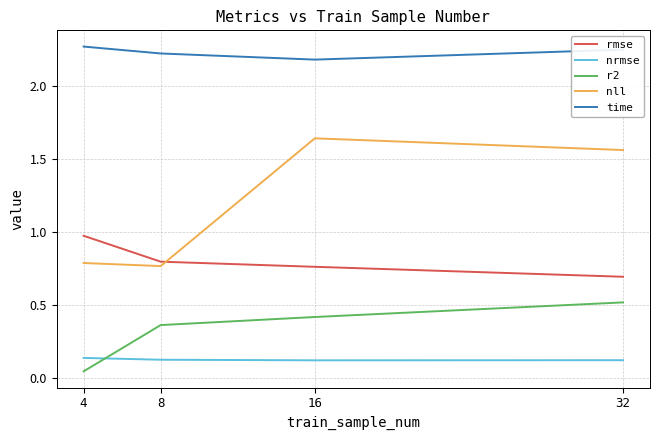

How many series are shown in this chart?

5